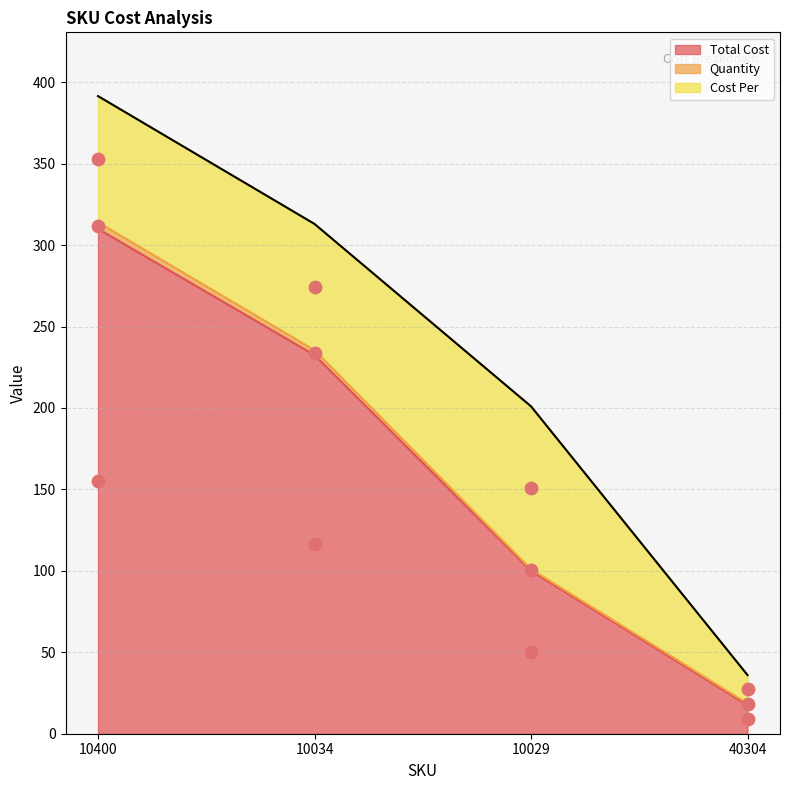

Is the value of Quantity at 10029 greater than the value of Total Cost at 10400?

No